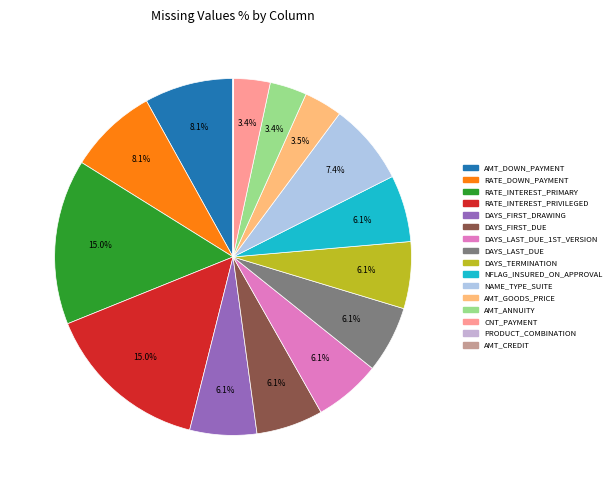

Is there a majority slice in this chart?

No